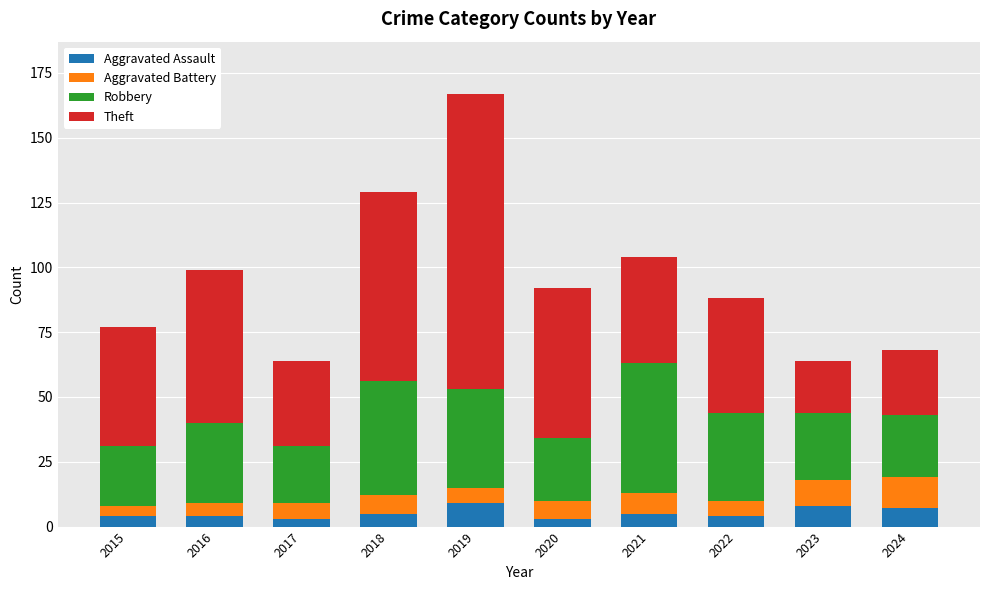

What are all the series names shown in the legend?

Aggravated Assault, Aggravated Battery, Robbery, Theft